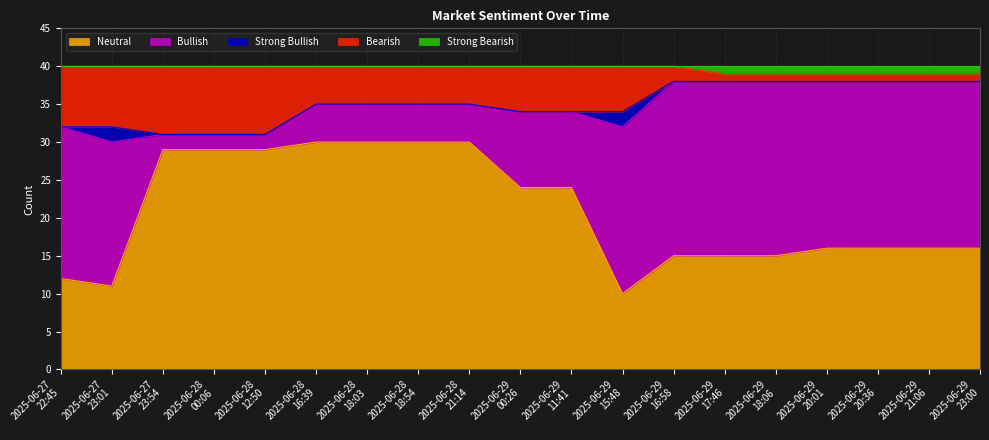

What is the highest value of the Neutral series?

30